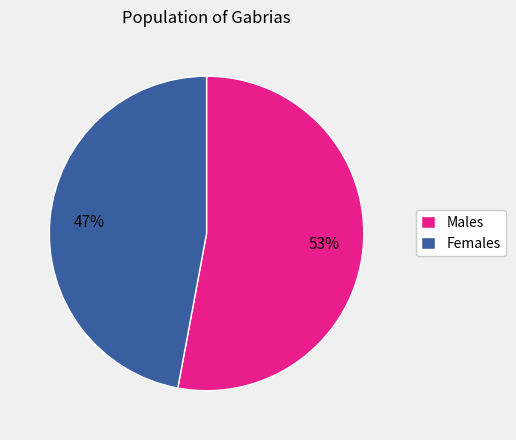

The Males slice represents 53% of the pie. True or false?

True